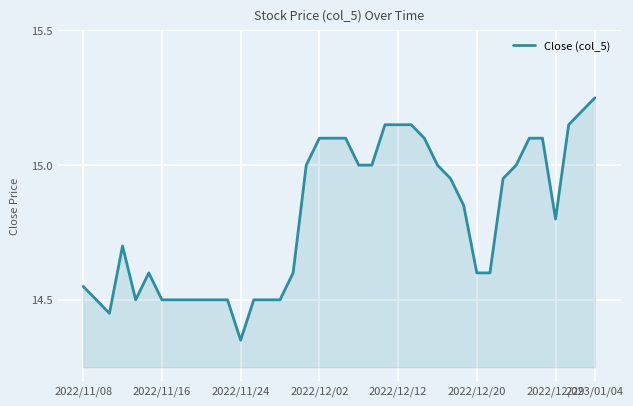

What is the difference between the maximum and minimum values?

0.9